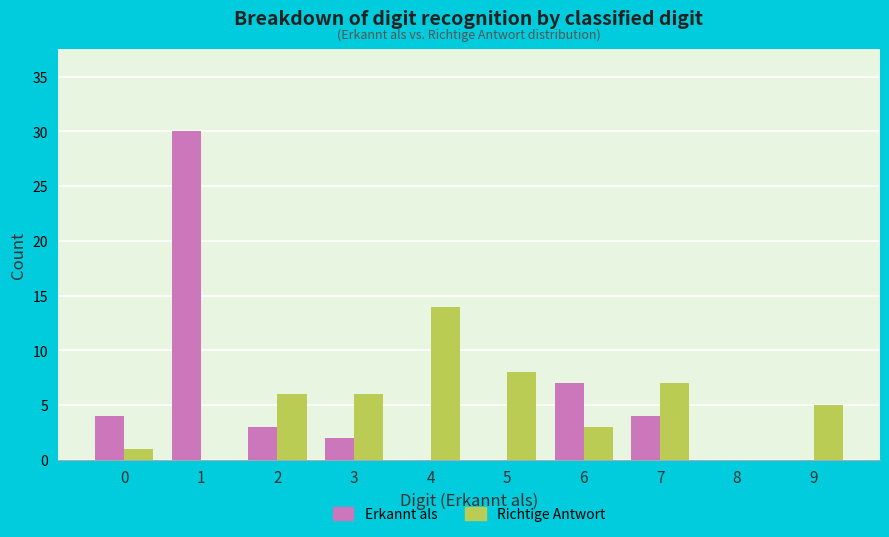

The value of Richtige Antwort at 5 is 13. True or false?

False